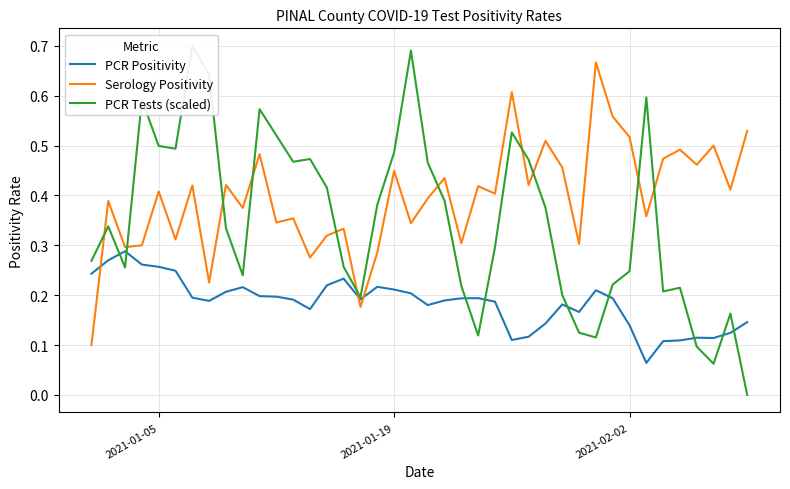

After their last crossing, which series has the higher values: Serology Positivity or PCR Positivity?

Serology Positivity